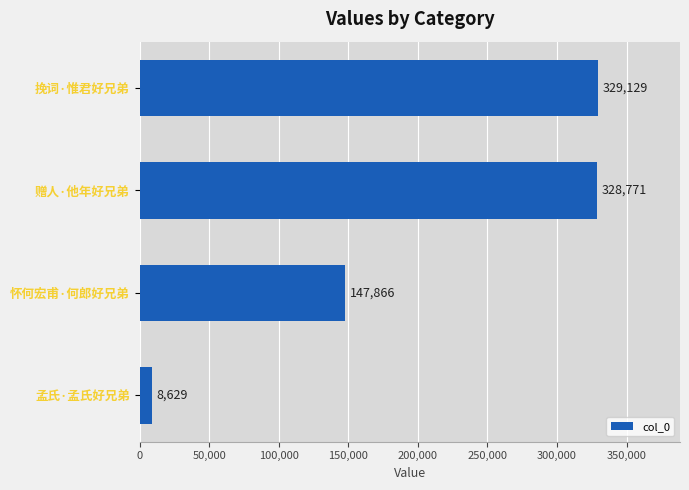

What is the greatest value displayed?

329129